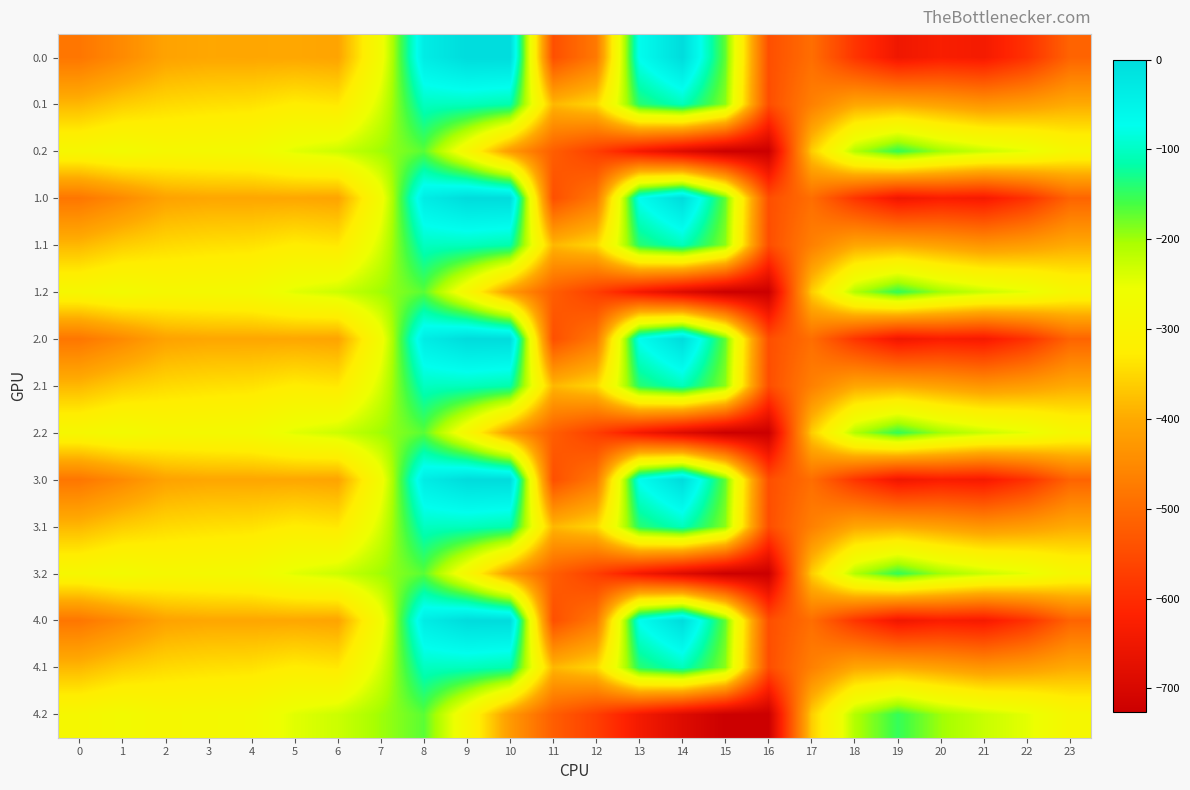

Reading right to left, transcribe all the data shown in this chart.

0.0: 23=-511.3	22=-592.3	21=-638.4	20=-629.9	19=-649.2	18=-586.7	17=-494.8	16=-545.4	15=-172.8	14=-0.3	13=-70.2	12=-477.2	11=-544.3	10=0.0	9=0.0	8=-35.0	7=-270.7	6=-408.0	5=-403.8	4=-404.9	3=-404.4	2=-410.3	1=-449.5	0=-482.0
0.1: 23=-399.4	22=-419.9	21=-432.4	20=-414.5	19=-400.2	18=-405.4	17=-466.6	16=-547.3	15=-190.4	14=-105.5	13=-141.2	12=-350.8	11=-384.7	10=-114.0	9=-104.8	8=-102.3	7=-234.9	6=-332.2	5=-325.7	4=-339.6	3=-342.7	2=-347.9	1=-361.1	0=-384.6
0.2: 23=-287.5	22=-247.4	21=-226.4	20=-199.2	19=-151.0	18=-210.0	17=-362.4	16=-726.6	15=-725.8	14=-687.4	13=-640.4	12=-571.2	11=-520.6	10=-423.5	9=-288.5	8=-169.5	7=-199.0	6=-228.8	5=-245.0	4=-274.4	3=-281.0	2=-285.5	1=-272.7	0=-287.1
1.0: 23=-511.3	22=-592.3	21=-638.4	20=-629.9	19=-649.2	18=-586.7	17=-494.8	16=-545.4	15=-172.8	14=-0.3	13=-70.2	12=-477.2	11=-544.3	10=0.0	9=0.0	8=-35.0	7=-270.7	6=-408.0	5=-403.8	4=-404.9	3=-404.4	2=-410.3	1=-449.5	0=-482.0
1.1: 23=-399.4	22=-419.9	21=-432.4	20=-414.5	19=-400.2	18=-405.4	17=-466.6	16=-547.3	15=-190.4	14=-105.5	13=-141.2	12=-350.8	11=-384.7	10=-114.0	9=-104.8	8=-102.3	7=-234.9	6=-332.2	5=-325.7	4=-339.6	3=-342.7	2=-347.9	1=-361.1	0=-384.6
1.2: 23=-287.5	22=-247.4	21=-226.4	20=-199.2	19=-151.0	18=-210.0	17=-362.4	16=-726.6	15=-725.8	14=-687.4	13=-640.4	12=-571.2	11=-520.6	10=-423.5	9=-288.5	8=-169.5	7=-199.0	6=-228.8	5=-245.0	4=-274.4	3=-281.0	2=-285.5	1=-272.7	0=-287.1
2.0: 23=-511.3	22=-592.3	21=-638.4	20=-629.9	19=-649.2	18=-586.7	17=-494.8	16=-545.4	15=-172.8	14=-0.3	13=-70.2	12=-477.2	11=-544.3	10=0.0	9=0.0	8=-35.0	7=-270.7	6=-408.0	5=-403.8	4=-404.9	3=-404.4	2=-410.3	1=-449.5	0=-482.0
2.1: 23=-399.4	22=-419.9	21=-432.4	20=-414.5	19=-400.2	18=-405.4	17=-466.6	16=-547.3	15=-190.4	14=-105.5	13=-141.2	12=-350.8	11=-384.7	10=-114.0	9=-104.8	8=-102.3	7=-234.9	6=-332.2	5=-325.7	4=-339.6	3=-342.7	2=-347.9	1=-361.1	0=-384.6
2.2: 23=-287.5	22=-247.4	21=-226.4	20=-199.2	19=-151.0	18=-210.0	17=-362.4	16=-726.6	15=-725.8	14=-687.4	13=-640.4	12=-571.2	11=-520.6	10=-423.5	9=-288.5	8=-169.5	7=-199.0	6=-228.8	5=-245.0	4=-274.4	3=-281.0	2=-285.5	1=-272.7	0=-287.1
3.0: 23=-511.3	22=-592.3	21=-638.4	20=-629.9	19=-649.2	18=-586.7	17=-494.8	16=-545.4	15=-172.8	14=-0.3	13=-70.2	12=-477.2	11=-544.3	10=0.0	9=0.0	8=-35.0	7=-270.7	6=-408.0	5=-403.8	4=-404.9	3=-404.4	2=-410.3	1=-449.5	0=-482.0
3.1: 23=-399.4	22=-419.9	21=-432.4	20=-414.5	19=-400.2	18=-405.4	17=-466.6	16=-547.3	15=-190.4	14=-105.5	13=-141.2	12=-350.8	11=-384.7	10=-114.0	9=-104.8	8=-102.3	7=-234.9	6=-332.2	5=-325.7	4=-339.6	3=-342.7	2=-347.9	1=-361.1	0=-384.6
3.2: 23=-287.5	22=-247.4	21=-226.4	20=-199.2	19=-151.0	18=-210.0	17=-362.4	16=-726.6	15=-725.8	14=-687.4	13=-640.4	12=-571.2	11=-520.6	10=-423.5	9=-288.5	8=-169.5	7=-199.0	6=-228.8	5=-245.0	4=-274.4	3=-281.0	2=-285.5	1=-272.7	0=-287.1
4.0: 23=-511.3	22=-592.3	21=-638.4	20=-629.9	19=-649.2	18=-586.7	17=-494.8	16=-545.4	15=-172.8	14=-0.3	13=-70.2	12=-477.2	11=-544.3	10=0.0	9=0.0	8=-35.0	7=-270.7	6=-408.0	5=-403.8	4=-404.9	3=-404.4	2=-410.3	1=-449.5	0=-482.0
4.1: 23=-399.4	22=-419.9	21=-432.4	20=-414.5	19=-400.2	18=-405.4	17=-466.6	16=-547.3	15=-190.4	14=-105.5	13=-141.2	12=-350.8	11=-384.7	10=-114.0	9=-104.8	8=-102.3	7=-234.9	6=-332.2	5=-325.7	4=-339.6	3=-342.7	2=-347.9	1=-361.1	0=-384.6
4.2: 23=-287.5	22=-247.4	21=-226.4	20=-199.2	19=-151.0	18=-210.0	17=-362.4	16=-726.6	15=-725.8	14=-687.4	13=-640.4	12=-571.2	11=-520.6	10=-423.5	9=-288.5	8=-169.5	7=-199.0	6=-228.8	5=-245.0	4=-274.4	3=-281.0	2=-285.5	1=-272.7	0=-287.1